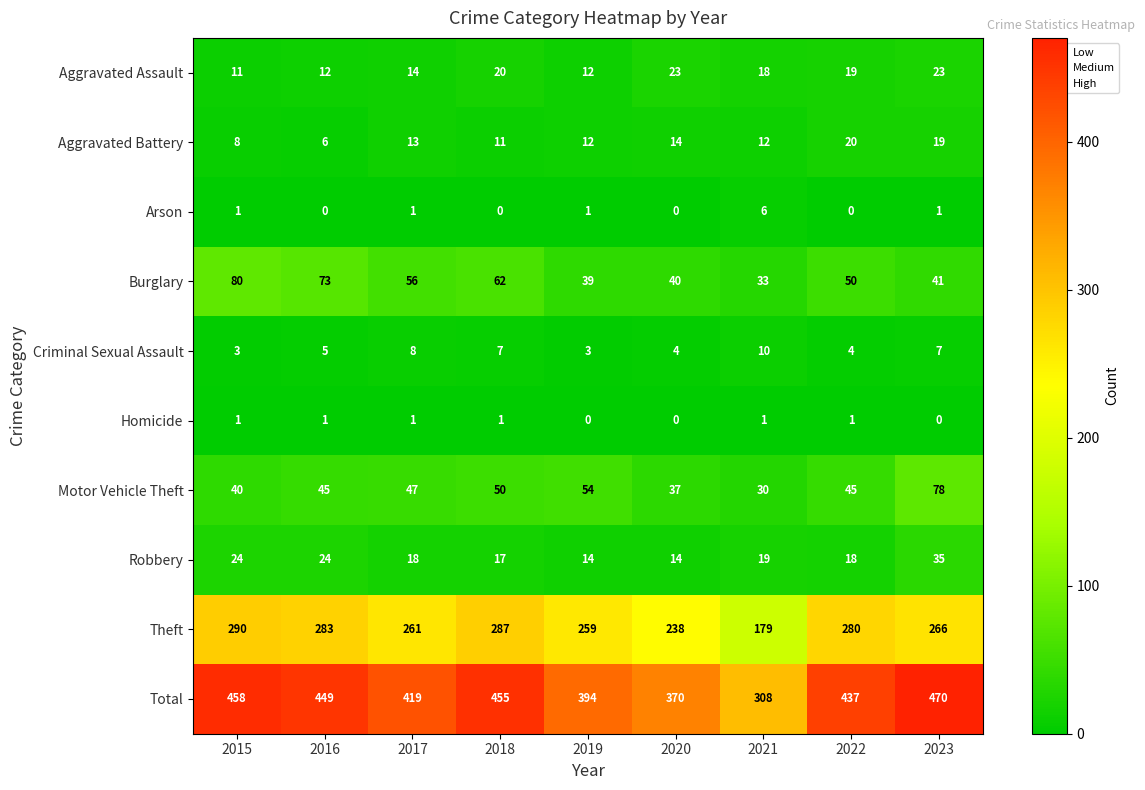

Is it true that Theft equals 99 at 2023?

False